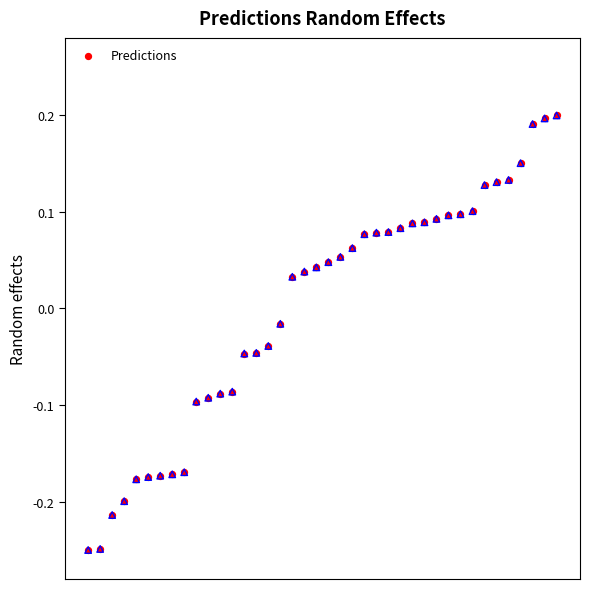

Between 19 and 11, which is larger?

19